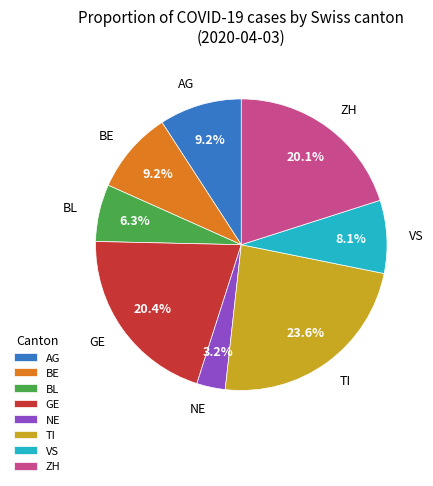

What is the largest slice in the pie chart?

TI